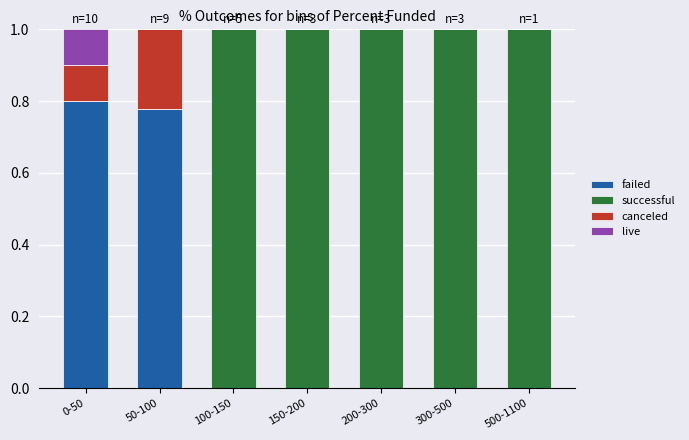

What is the sum of all failed values?

1.6